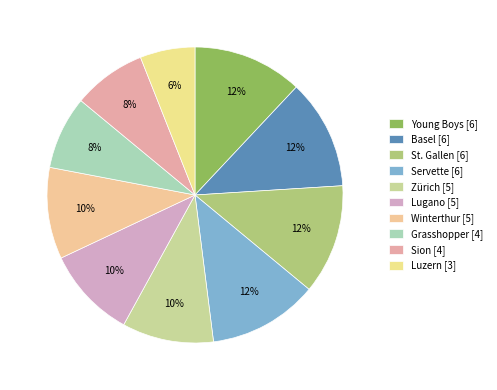

Does Servette account for over 50% of the chart?

No